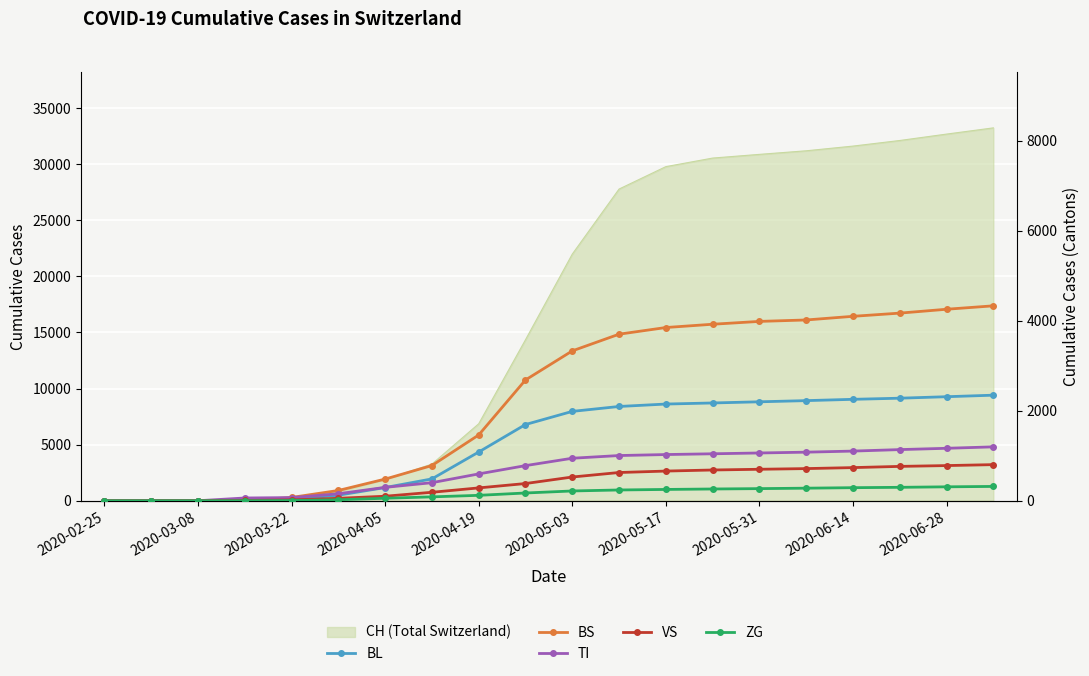

List the series in order of their peak value, highest first.

BS, BL, TI, VS, ZG